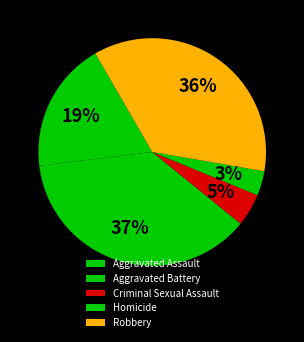

Combined, what portion of the pie is Criminal Sexual Assault and Robbery?

40.7%